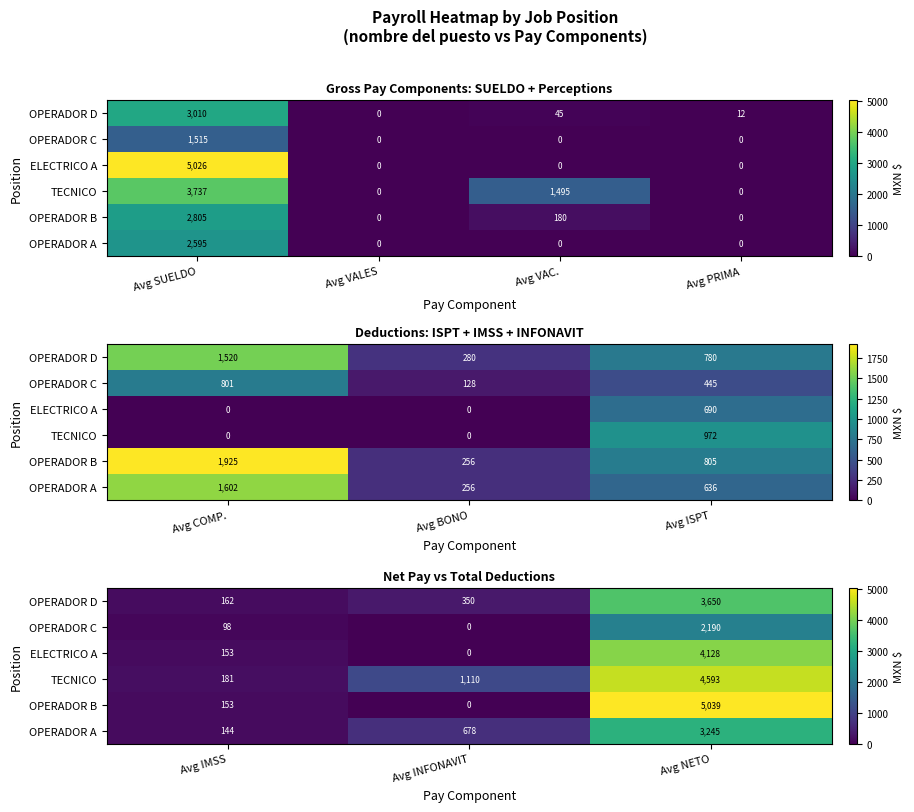

How many positive values does the OPERADOR C series have?

2